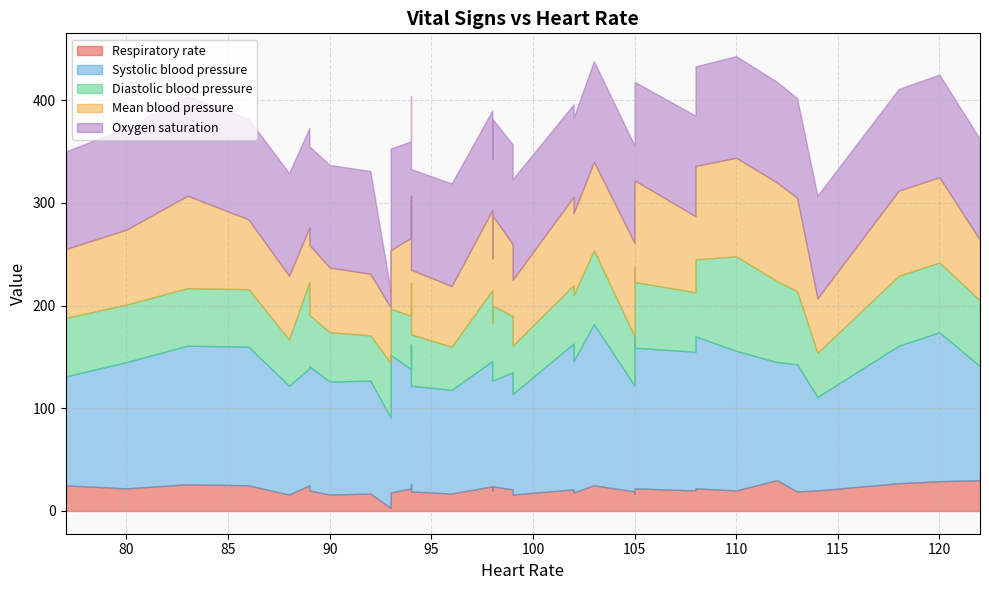

List the labels in order of Systolic blood pressure value, smallest first.

32, 29, 31, 30, 9, 10, 23, 0, 33, 24, 34, 28, 4, 21, 22, 20, 6, 5, 8, 1, 16, 13, 25, 26, 2, 3, 17, 7, 15, 14, 12, 27, 19, 11, 18